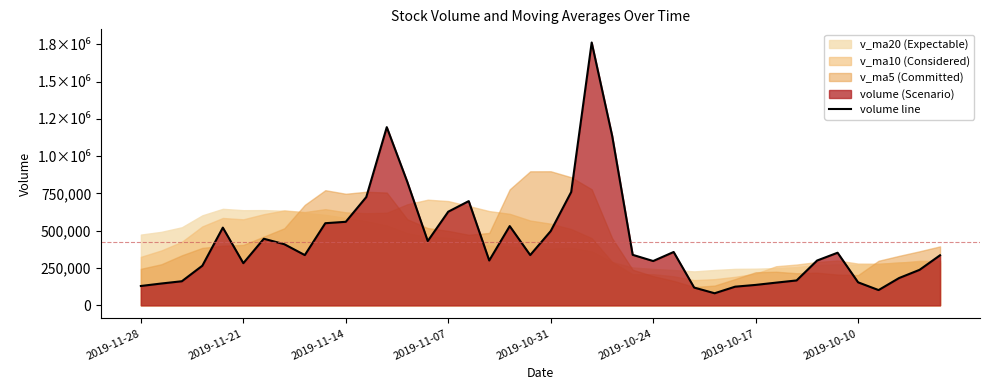

What is the difference between the values at 2019-11-21 and 2019-11-14?

277428.9